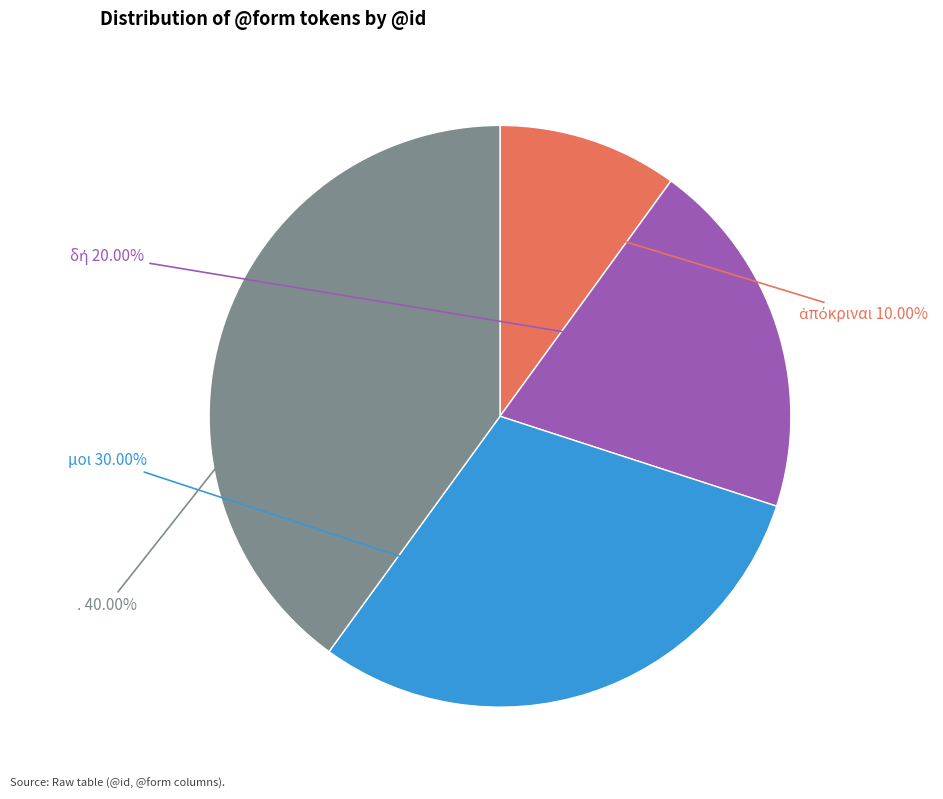

Is μοι the majority of the pie?

No